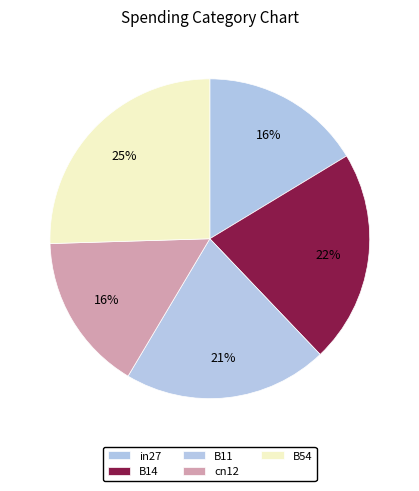

Between B11 and B14, which is larger?

B14